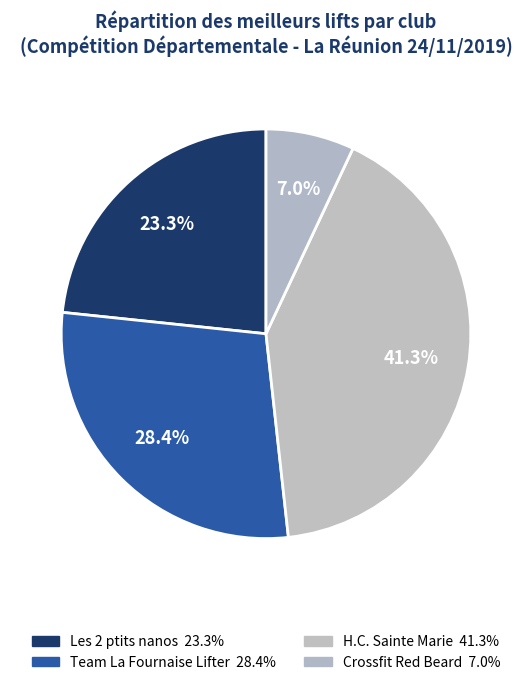

How many slices are in this pie chart?

4